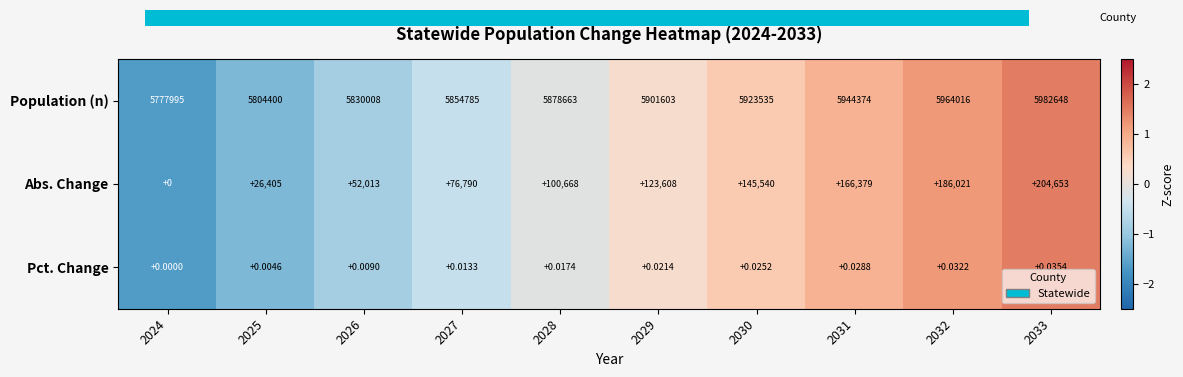

List the series in order of their peak value, highest first.

Population (n), Abs. Change, Pct. Change